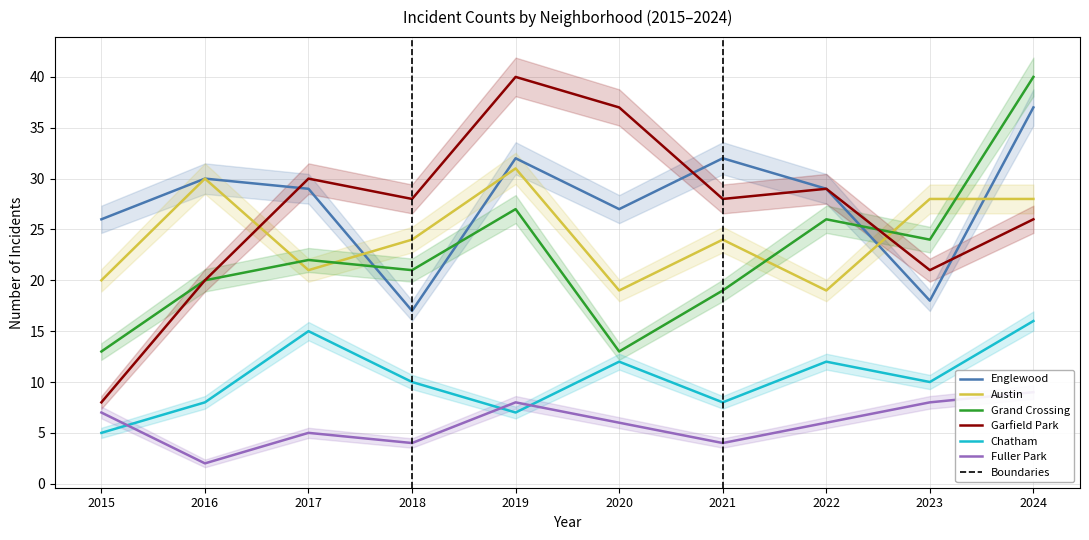

Which series has the largest range (max minus min)?

Garfield Park